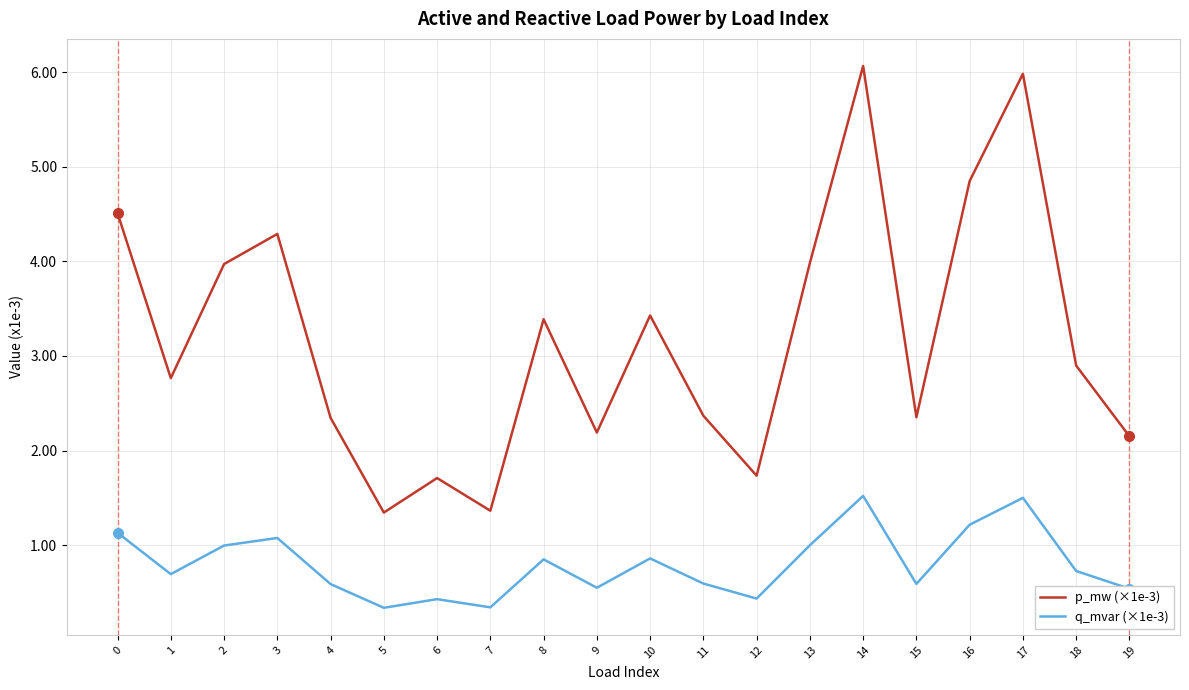

Rank the series at 11 from lowest to highest value.

q_mvar (×1e-3), p_mw (×1e-3)